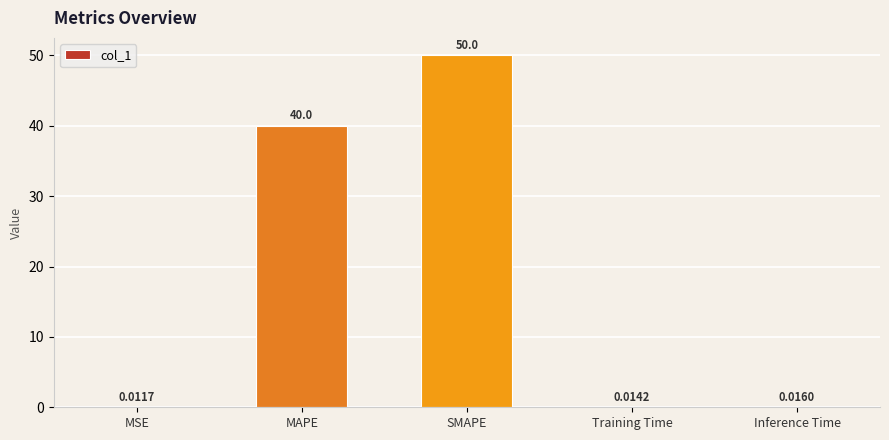

What is the sum of the values at SMAPE and MAPE?

90.0